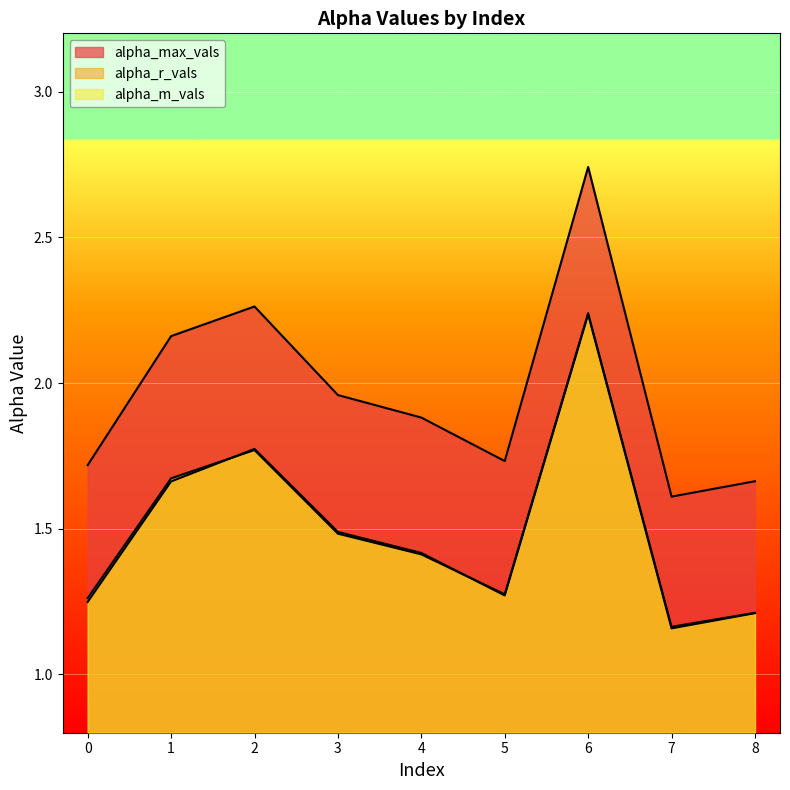

Which series has the largest total across all categories?

alpha_max_vals